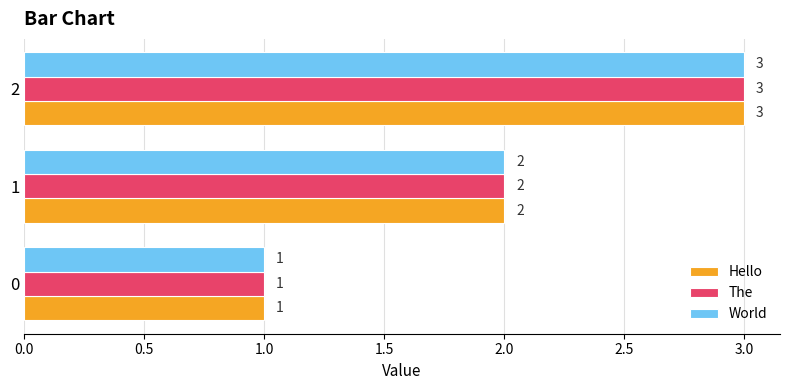

What is the highest value of the Hello series?

3